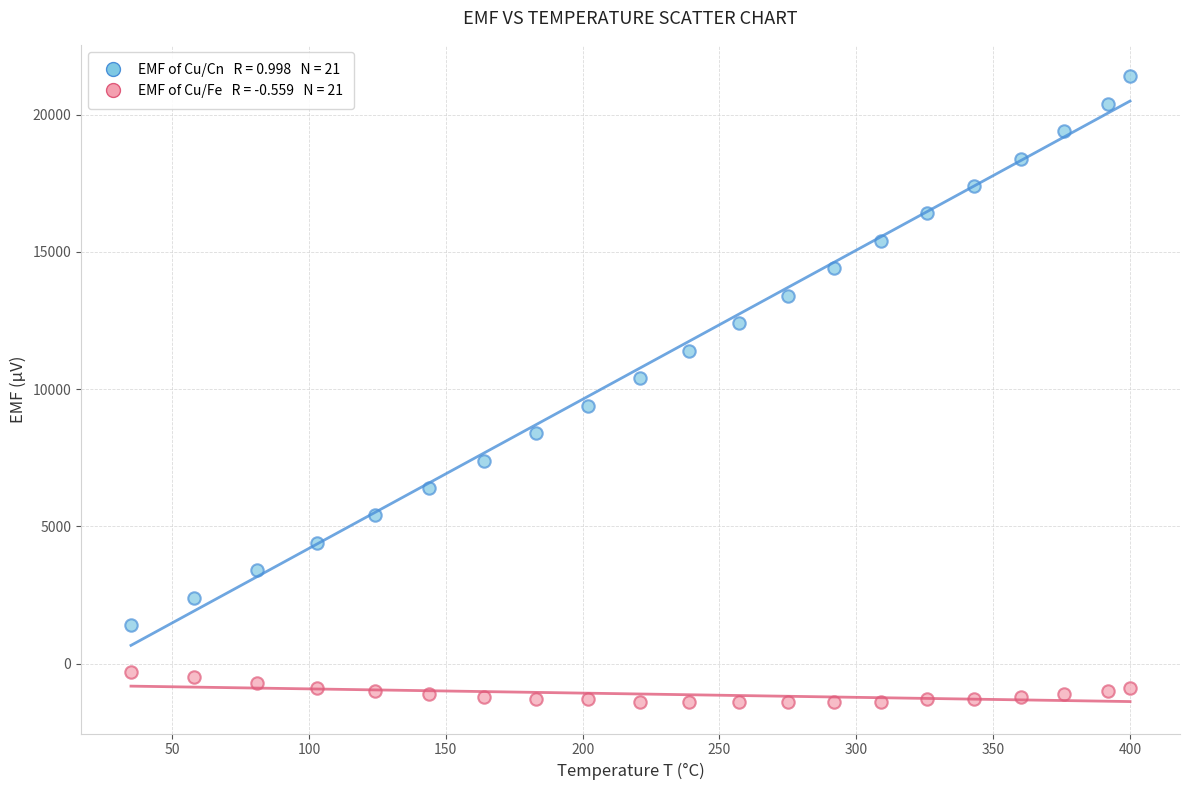

Across all data points, what is the range of Y values (max minus min)?

22800